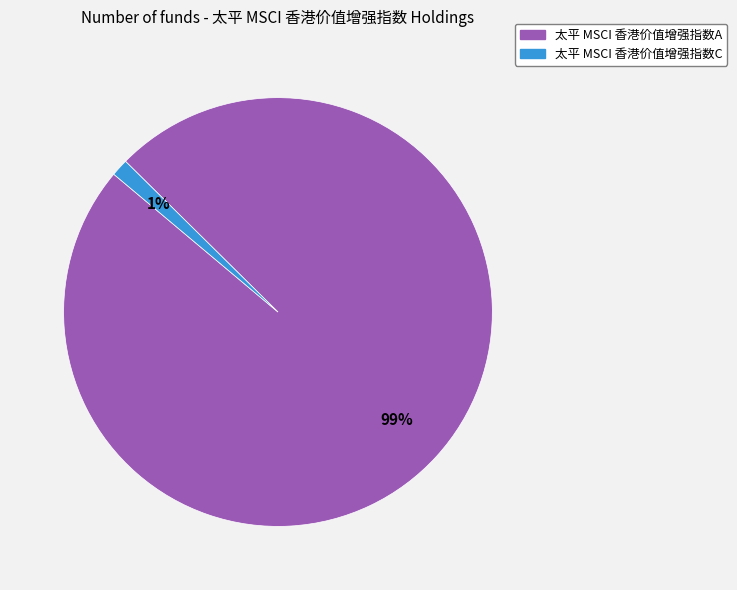

Does 太平 MSCI 香港价值增强指数A represent more than half of the total?

Yes